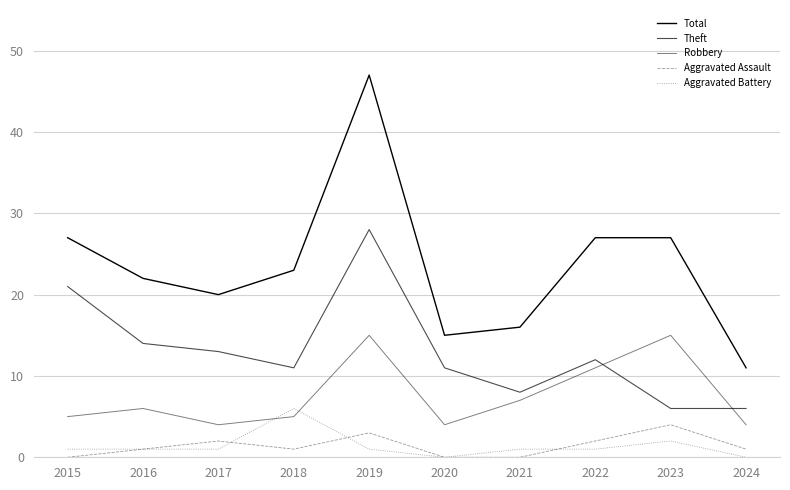

Reading right to left, list all the values displayed in this chart.

Total: 11	27	27	16	15	47	23	20	22	27
Theft: 6	6	12	8	11	28	11	13	14	21
Robbery: 4	15	11	7	4	15	5	4	6	5
Aggravated Assault: 1	4	2	0	0	3	1	2	1	0
Aggravated Battery: 0	2	1	1	0	1	6	1	1	1